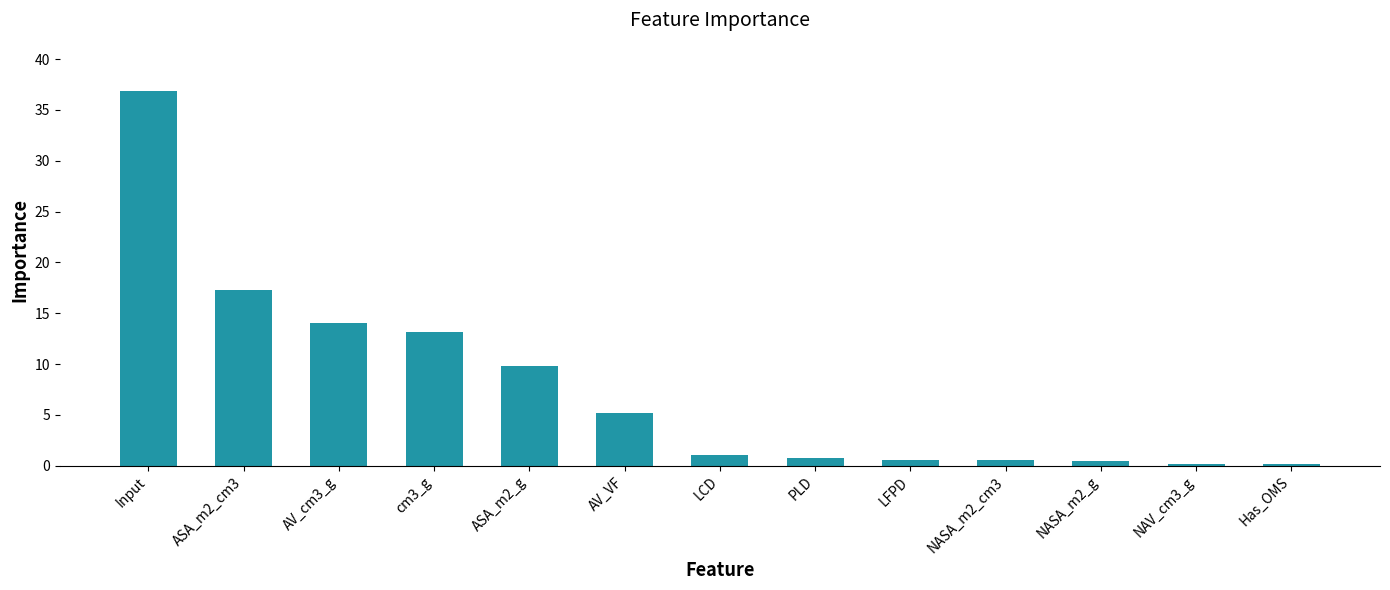

What value does the data have at ASA_m2_g?

9.8